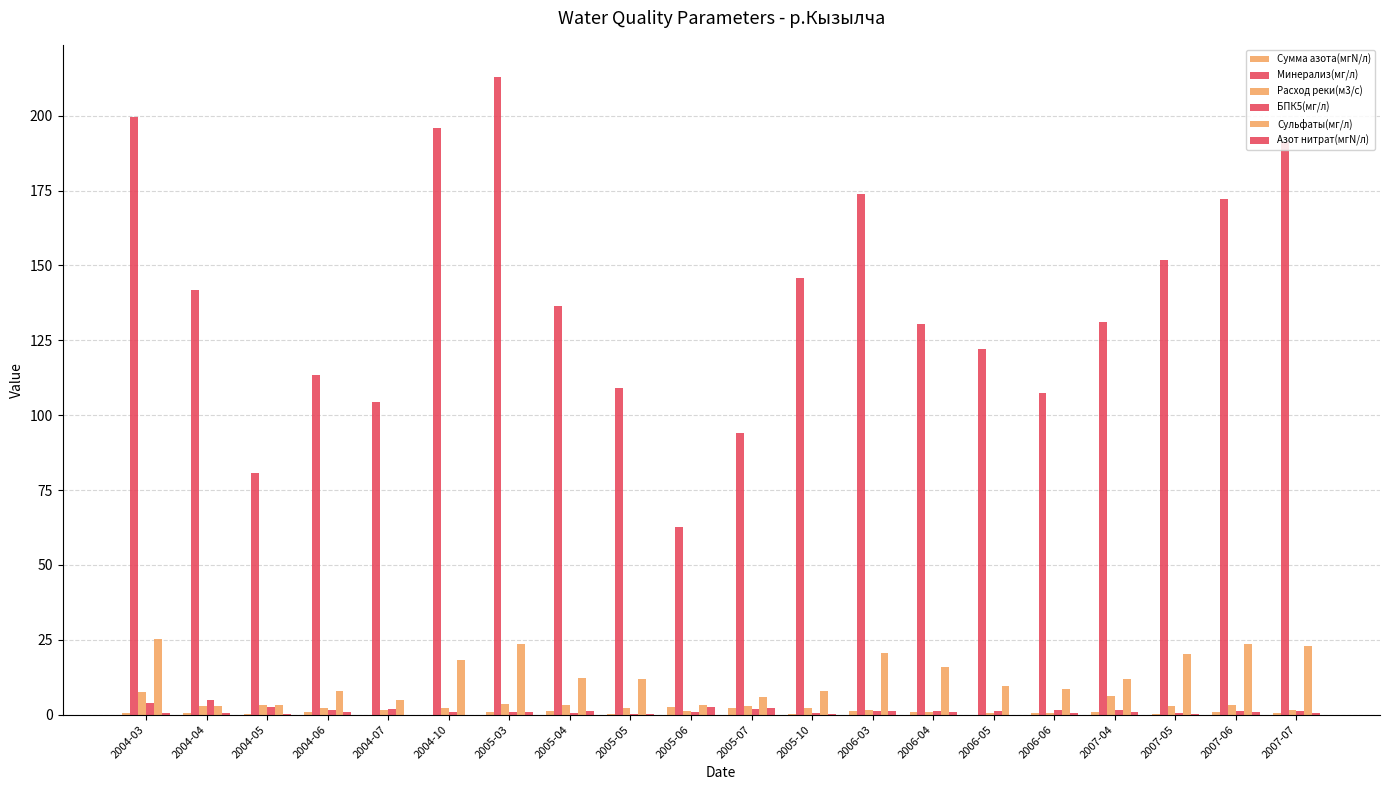

How many distinct data groups are displayed?

6